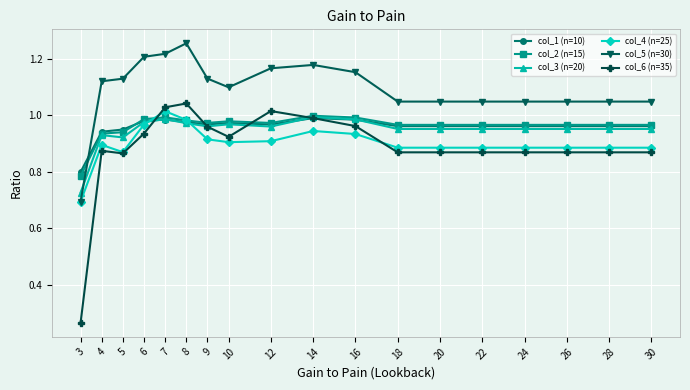

At which category does the chart reach its minimum across all series?

3